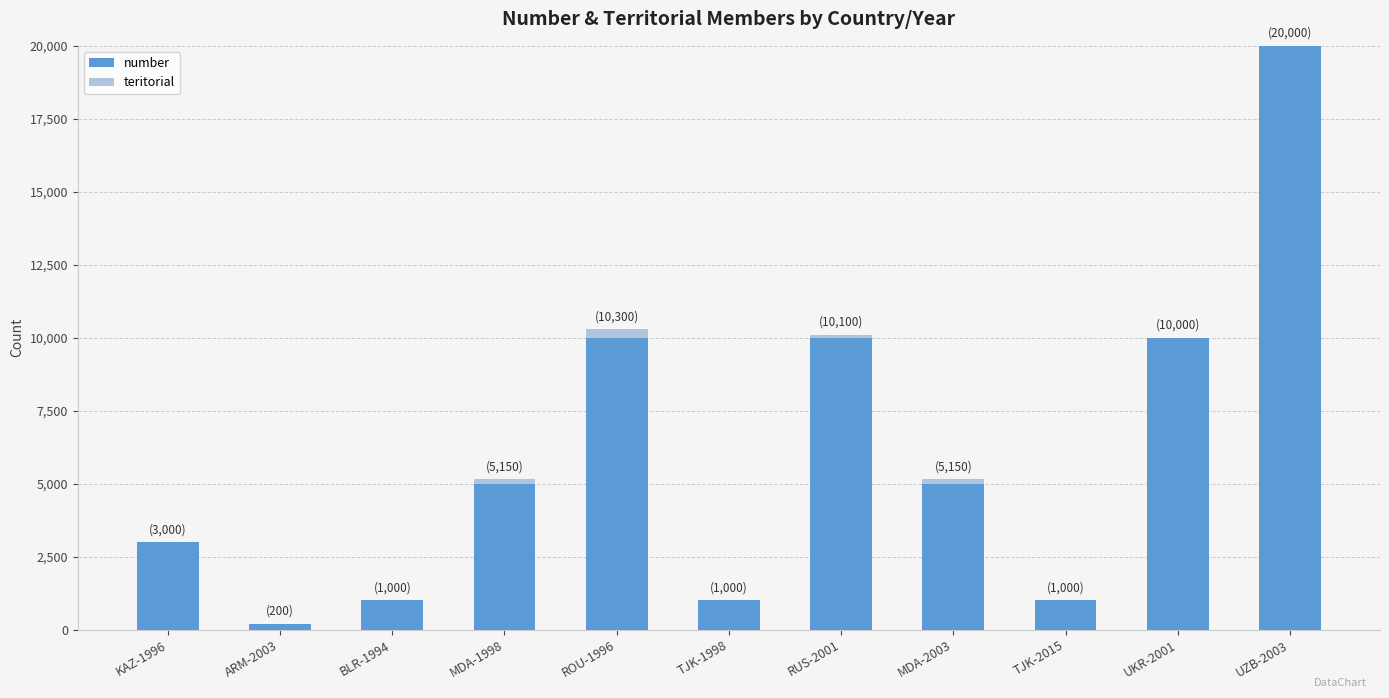

What are all the series names shown in the legend?

number, teritorial